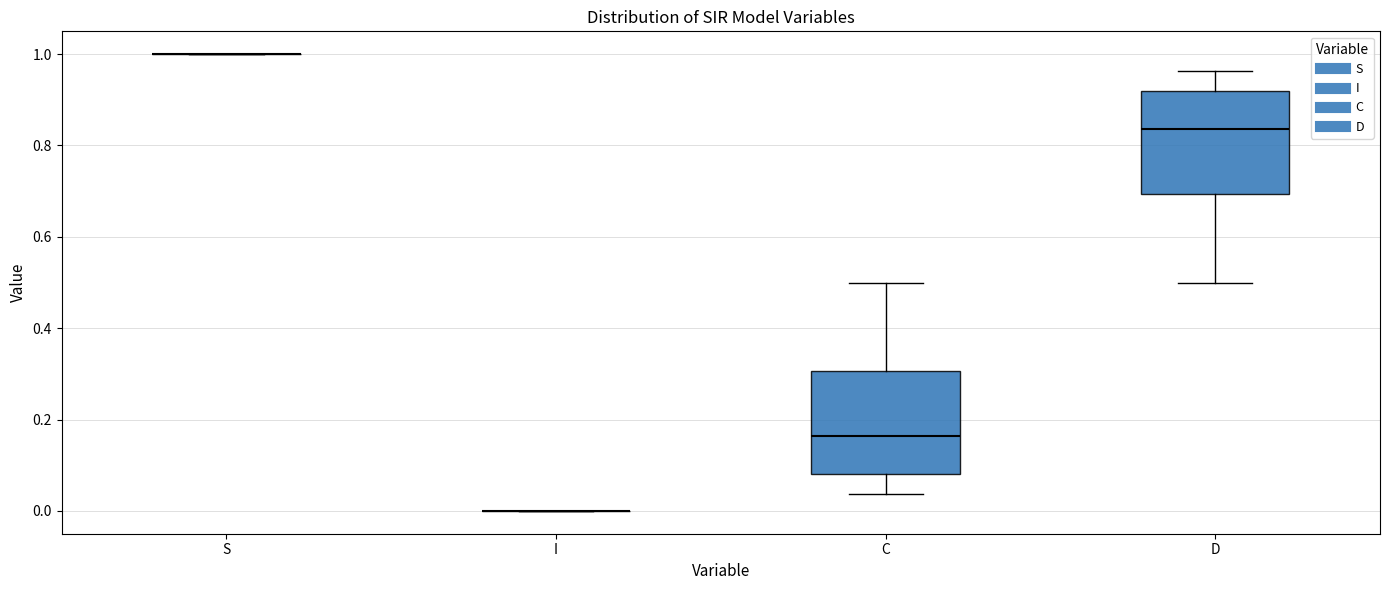

Reading left to right, read every box against the y-axis: the position of its median line, the range the box covers, and the ends of its whiskers. The values are not printed on the chart, so give them approximately, as read against the axis.

S: box collapsed to a line at 1.00, whiskers 1.00 to 1.00
I: box collapsed to a line at 0.00, whiskers 0.00 to 0.00
C: median 0.16, box 0.08 to 0.30, whiskers 0.04 to 0.50
D: median 0.84, box 0.70 to 0.92, whiskers 0.50 to 0.96